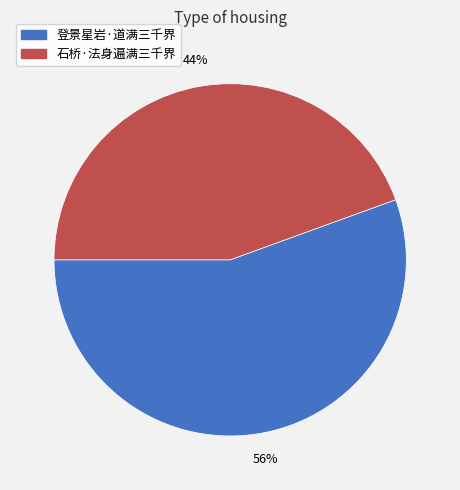

Is the sum of 石桥·法身遍满三千界 and 登景星岩·道满三千界 greater than half?

Yes